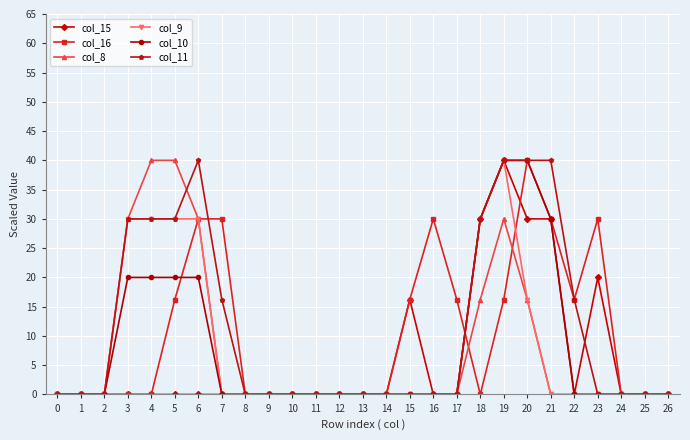

Is the value of col_16 at 21 greater than the value of col_10 at 13?

Yes